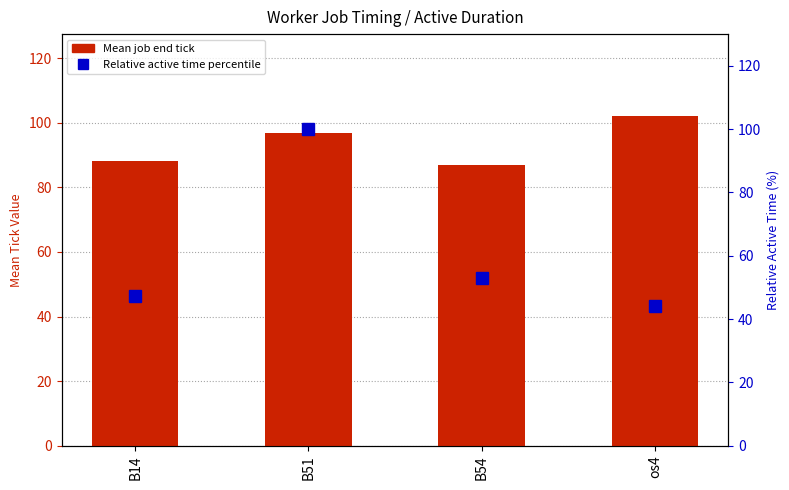

How many categories are shown in the chart?

4